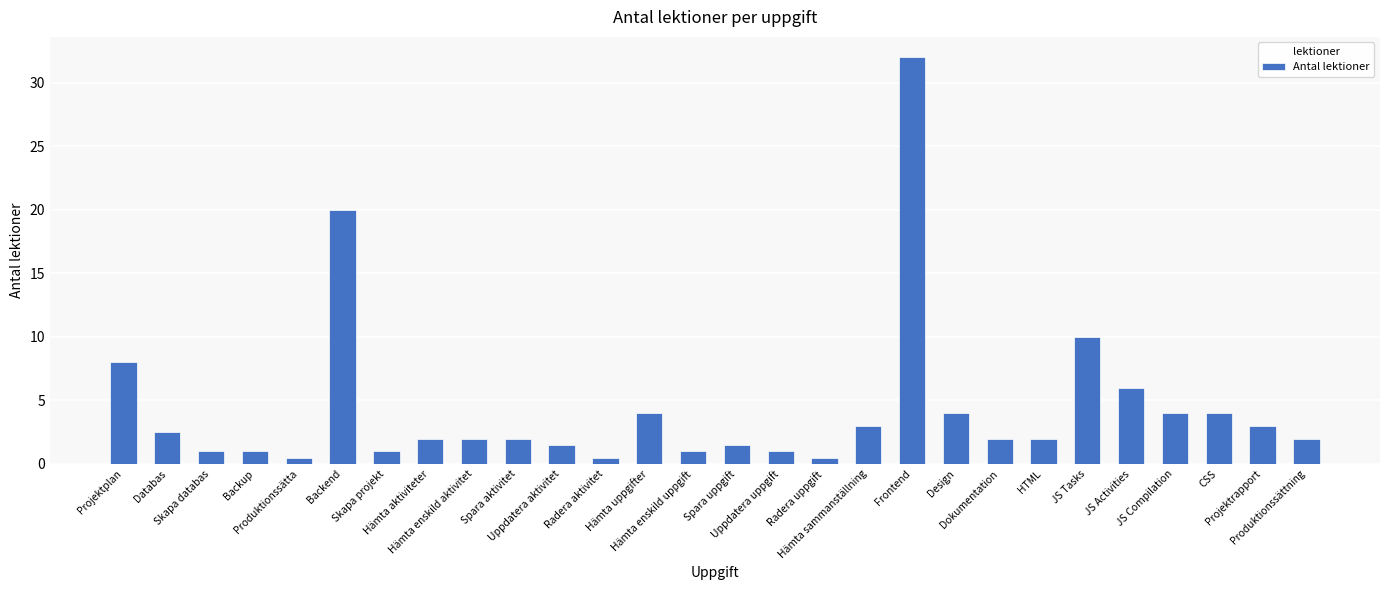

What is the difference between the maximum and minimum values?

31.5